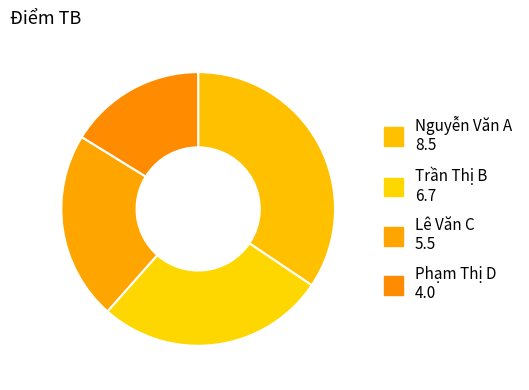

What is the change in value from Nguyễn Văn A to Trần Thị B?

-1.8